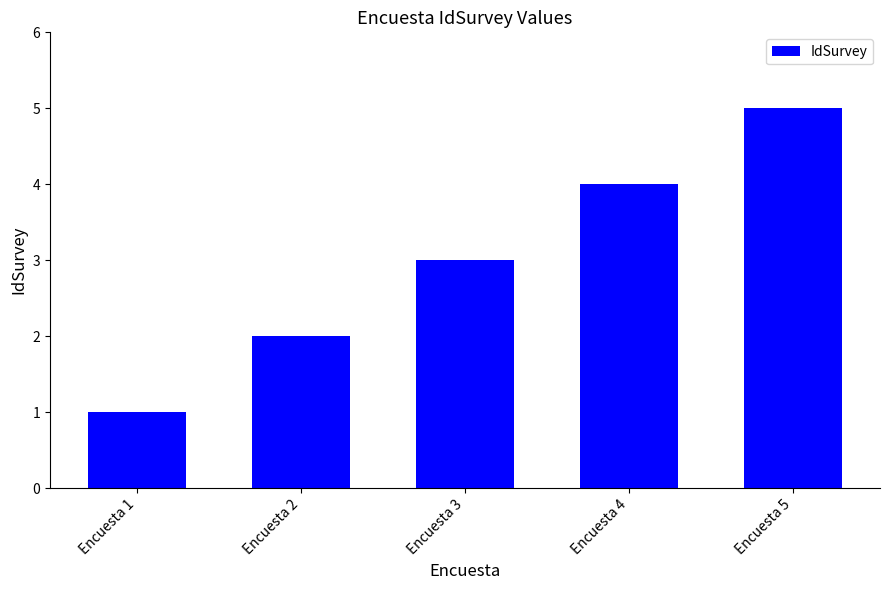

Rank the categories by value from lowest to highest.

Encuesta 1, Encuesta 2, Encuesta 3, Encuesta 4, Encuesta 5